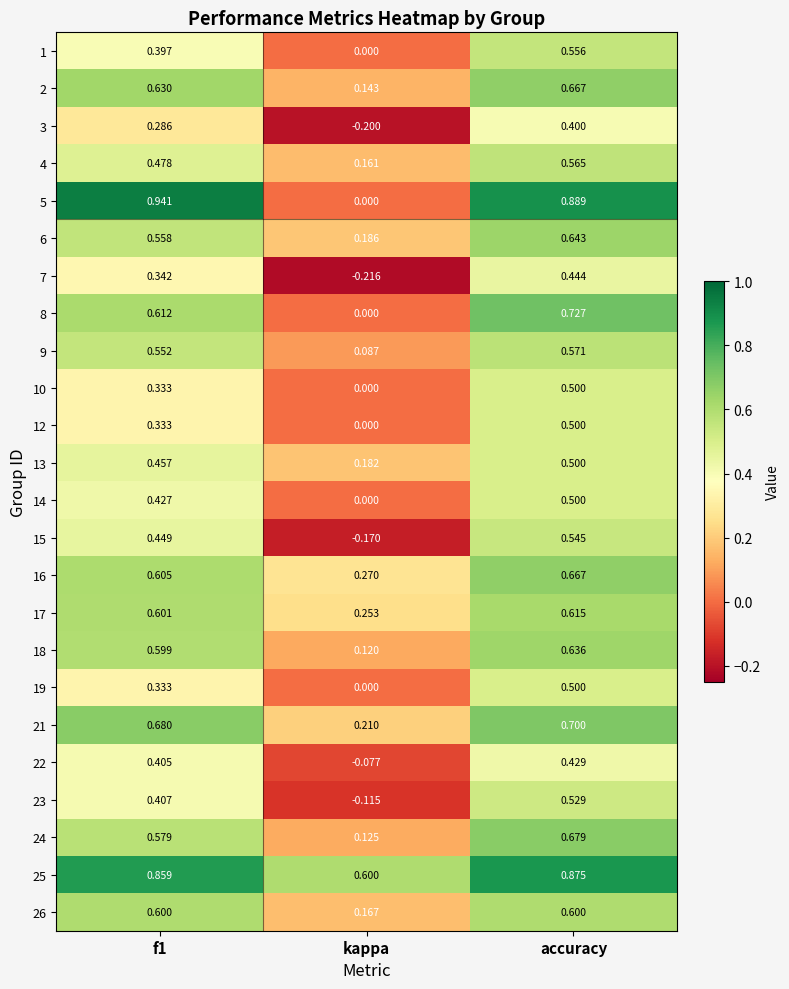

What is the smallest value displayed?

-0.2